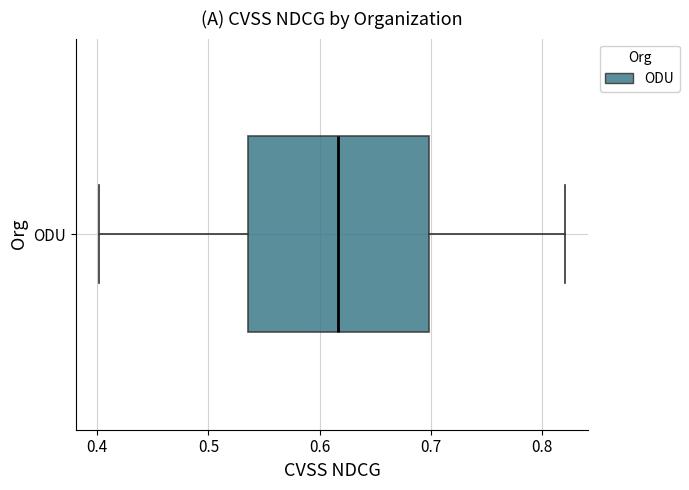

Where does the median line of the box for ODU sit on the x-axis? The values are not printed on the chart, so give them approximately, as read against the axis.

0.62